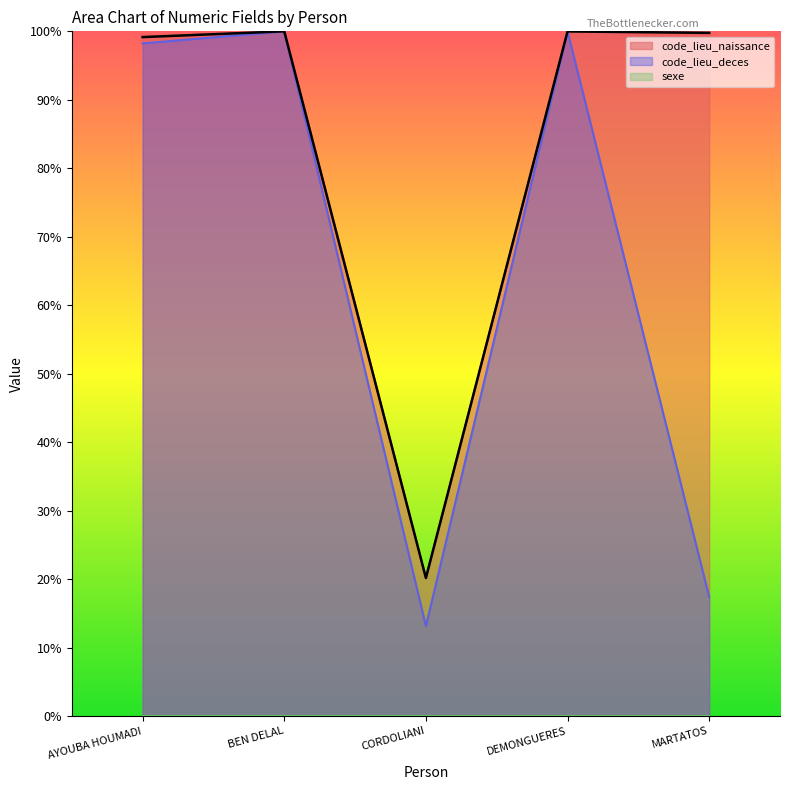

Is the value of sexe at AYOUBA HOUMADI greater than the value of code_lieu_naissance at DEMONGUERES?

No